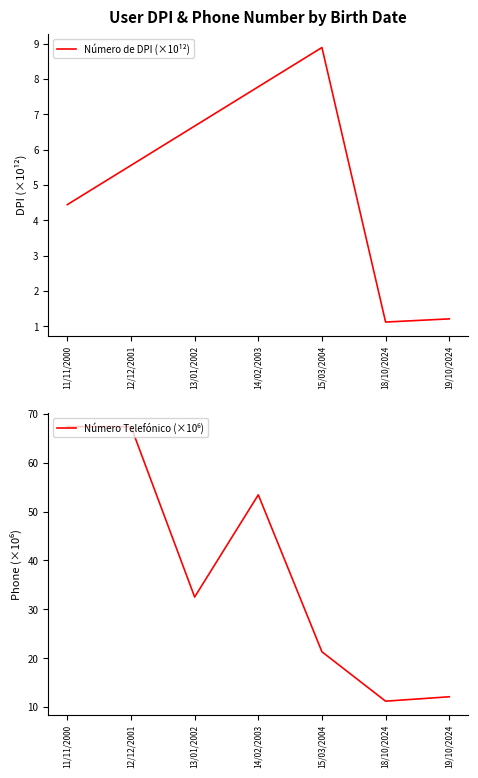

What position from the right is 19/10/2024?

1